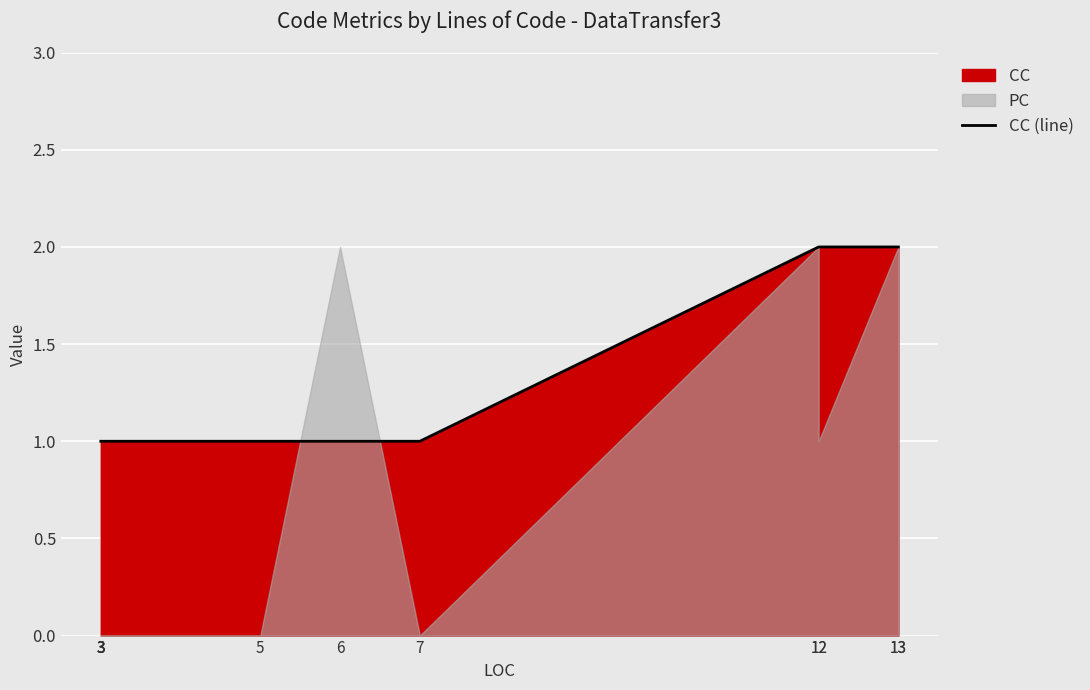

What is the value of the 1st point from the left?

1